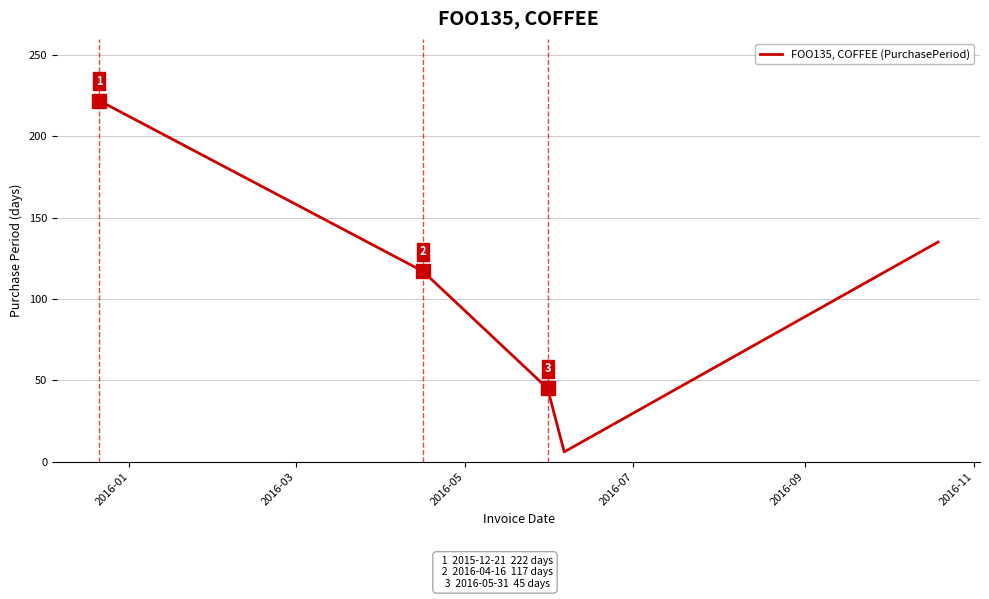

What is the greatest value displayed?

222